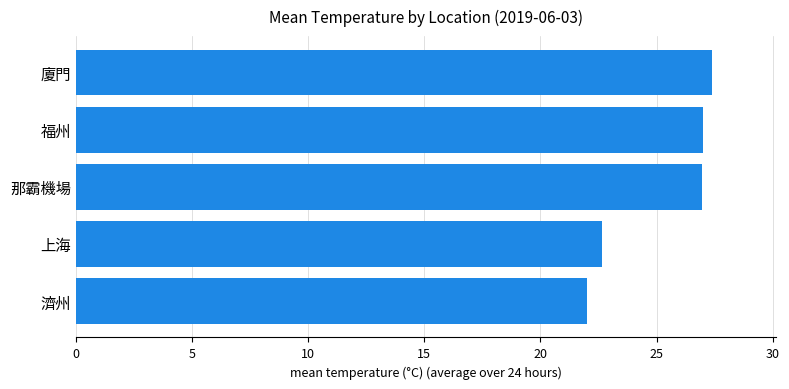

Is it true that the value at 濟州 is 22.0?

True